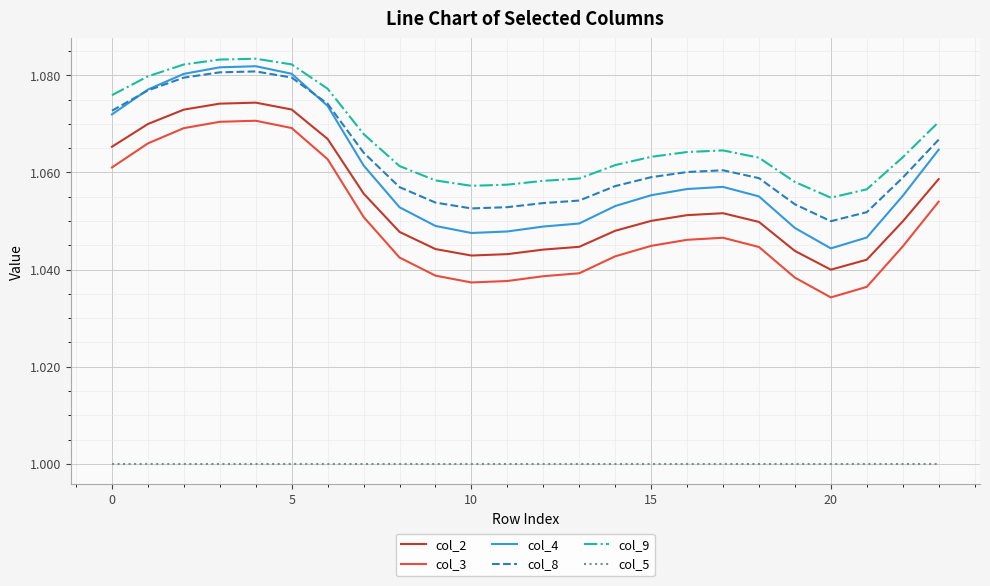

Which series has the largest range (max minus min)?

col_4